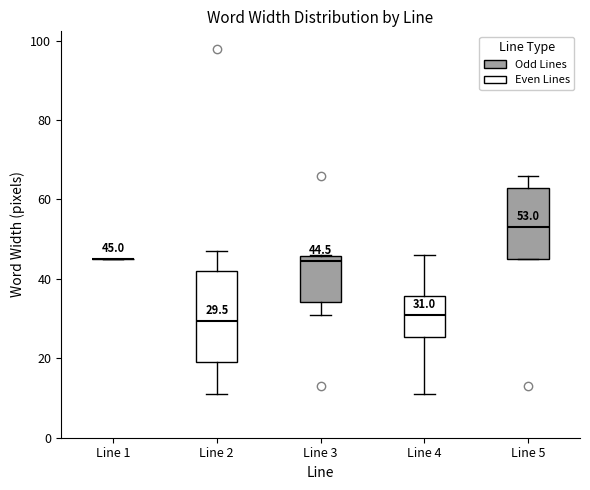

Comparing the boxes themselves (not the whiskers), which one is the tallest?

Line 2